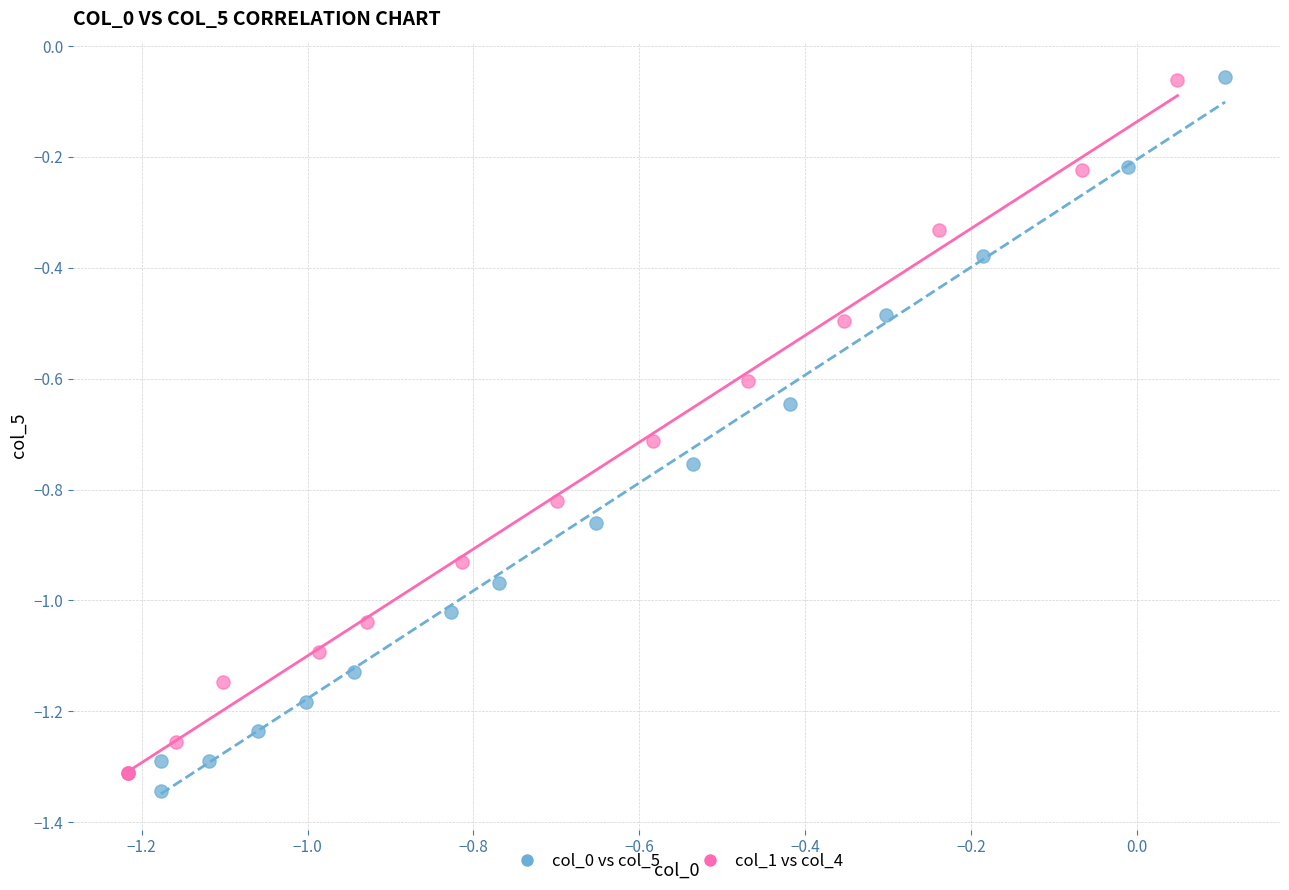

Which series has the widest spread of Y values?

col_0 vs col_5